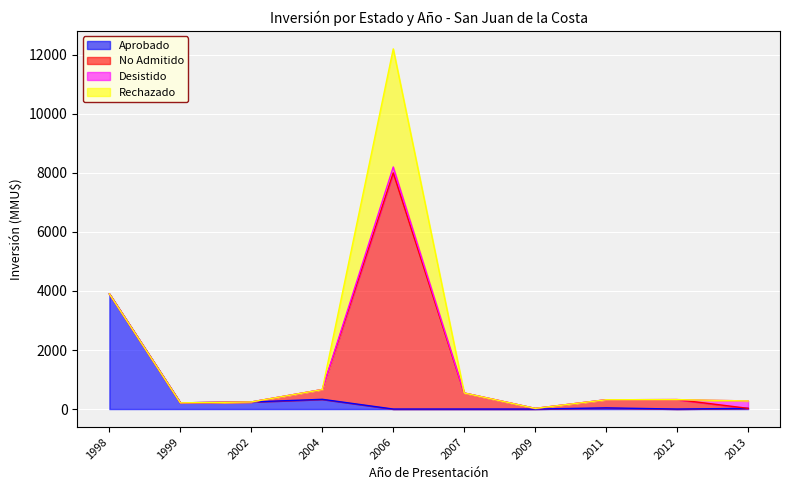

Which series has the widest spread of values?

No Admitido